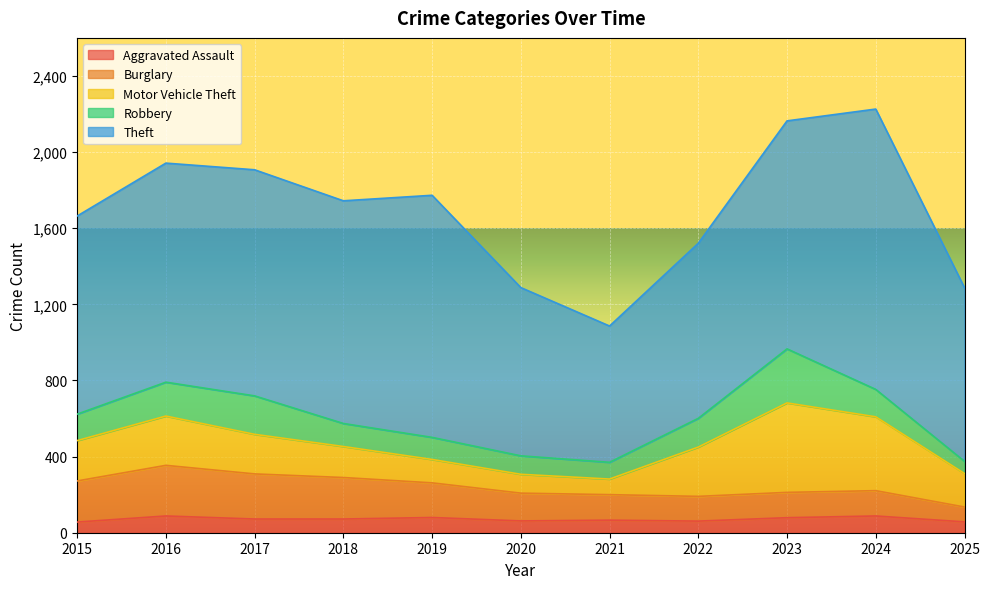

True or false: Aggravated Assault and Theft cross at least once.

False